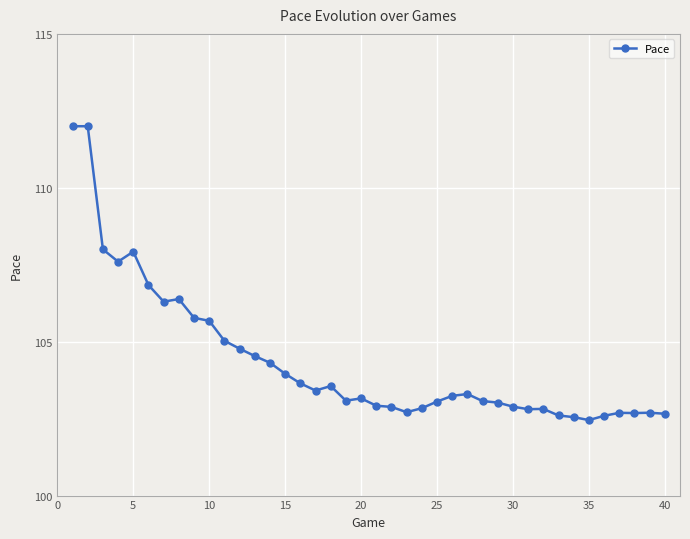

True or false: there are more than 2 points higher than both neighbors.

True